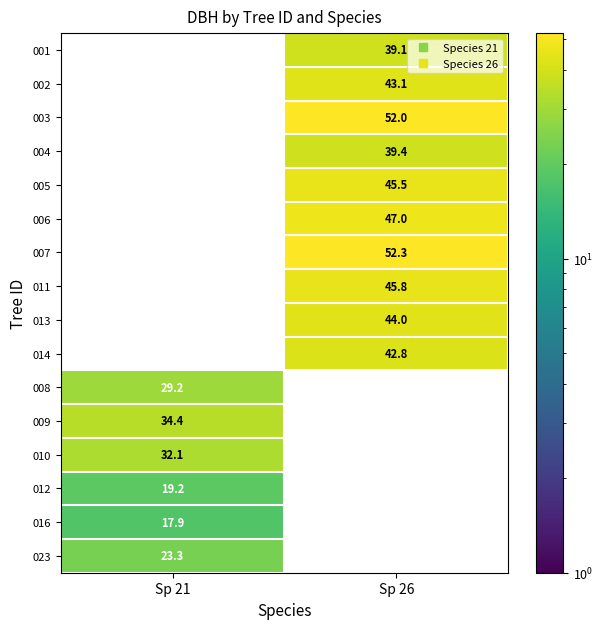

What is the greatest value displayed?

52.3